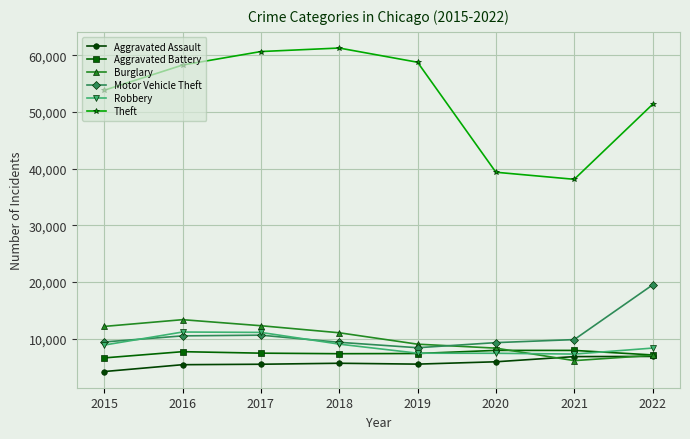

What is the sum of all Burglary values?

79550